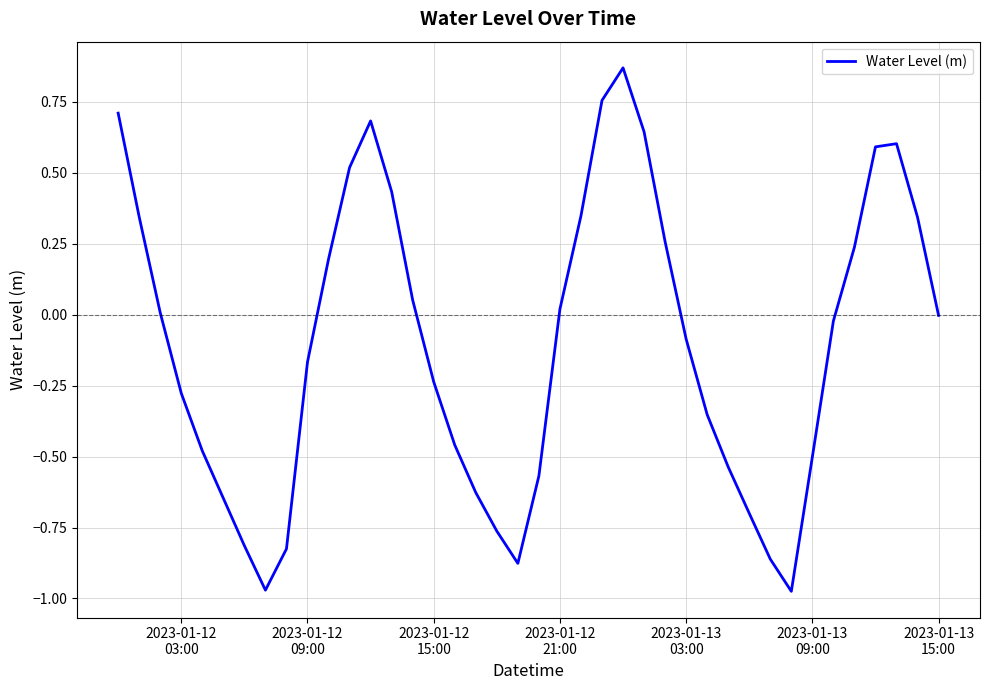

What is the difference between the maximum and minimum values?

1.8